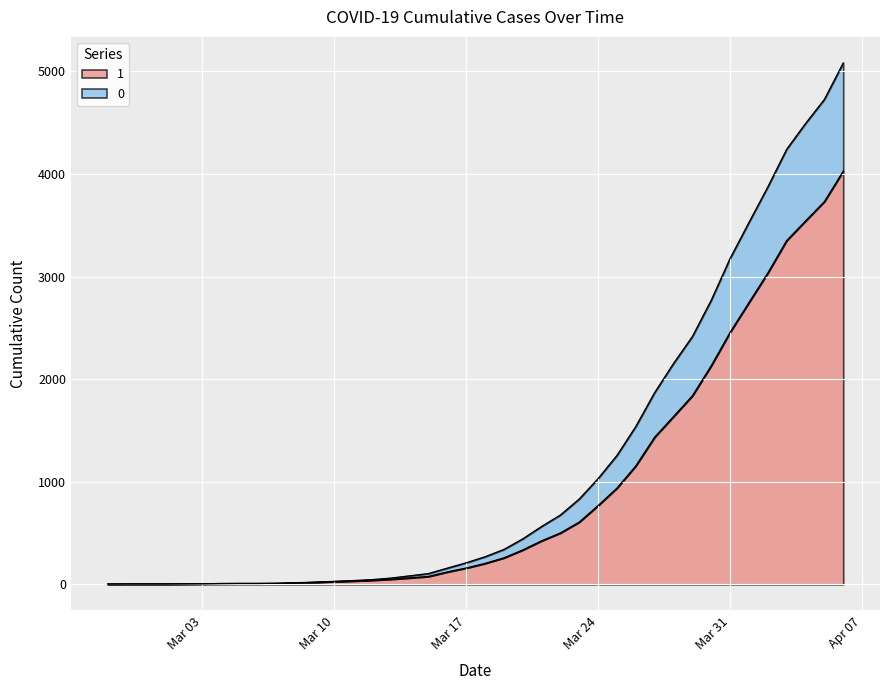

True or false: 1 and 0 cross at least once.

False